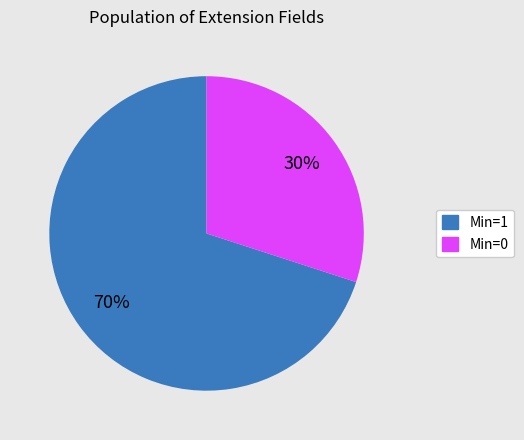

How many slices are in this pie chart?

2